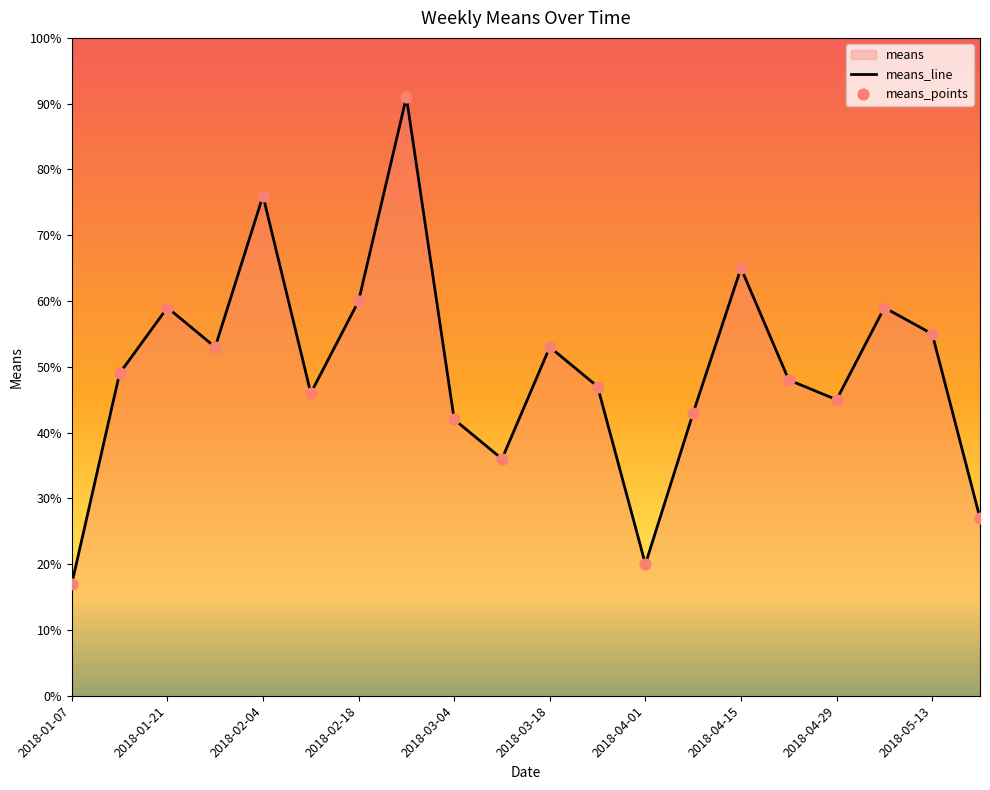

What is the difference between the maximum and minimum values?

74